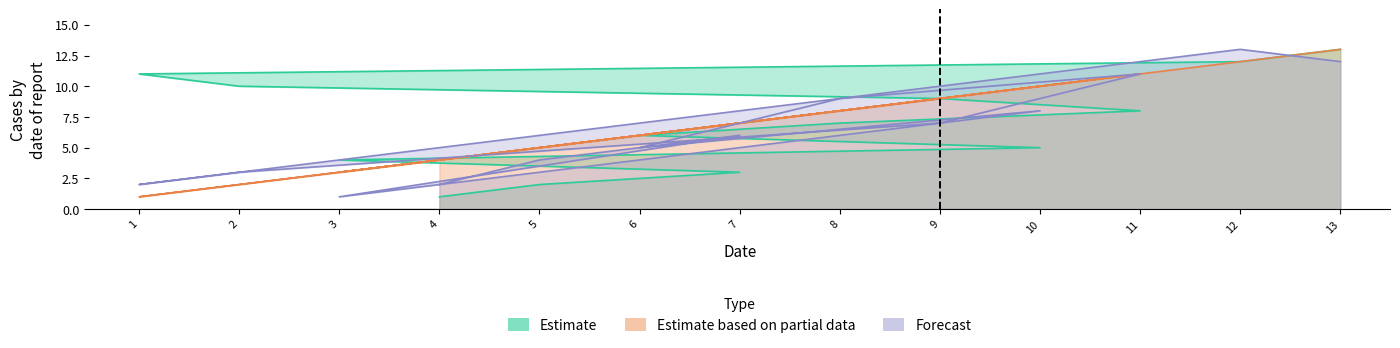

Reading left to right, extract all data points from this chart.

Estimate: 4=1	5=2	7=3	3=4	10=5	6=6	8=7	11=8	9=9	2=10	1=11	12=12	13=13
Estimate based on partial data: 4=4	5=5	7=7	3=3	10=10	6=6	8=8	11=11	9=9	2=2	1=1	12=12	13=13
Forecast: 4=2	5=4	7=6	3=1	10=8	6=5	8=9	11=11	9=7	2=3	1=2	12=13	13=12